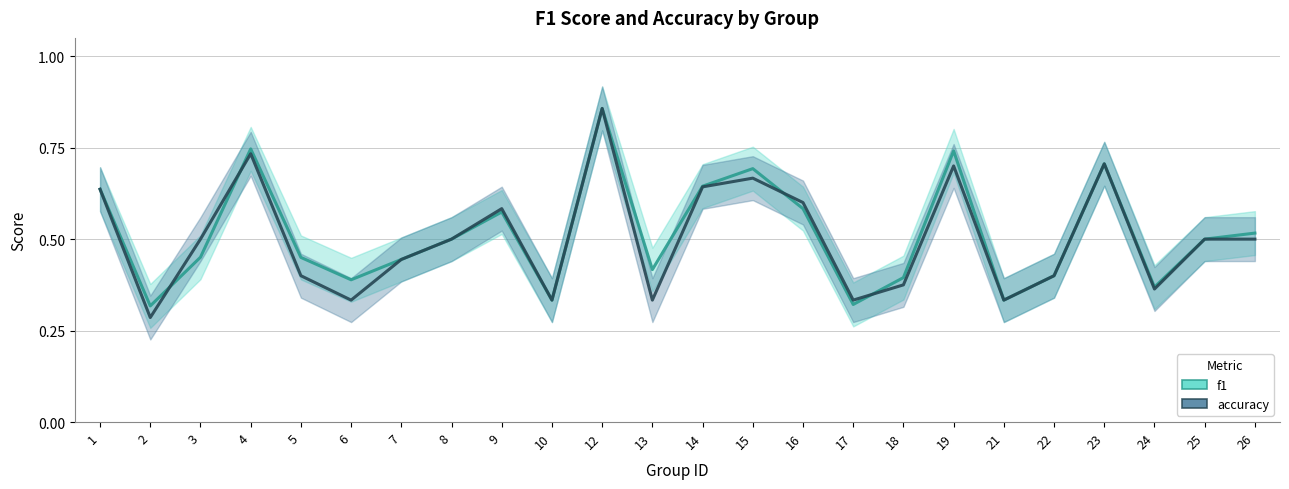

What is the minimum value for accuracy?

0.3